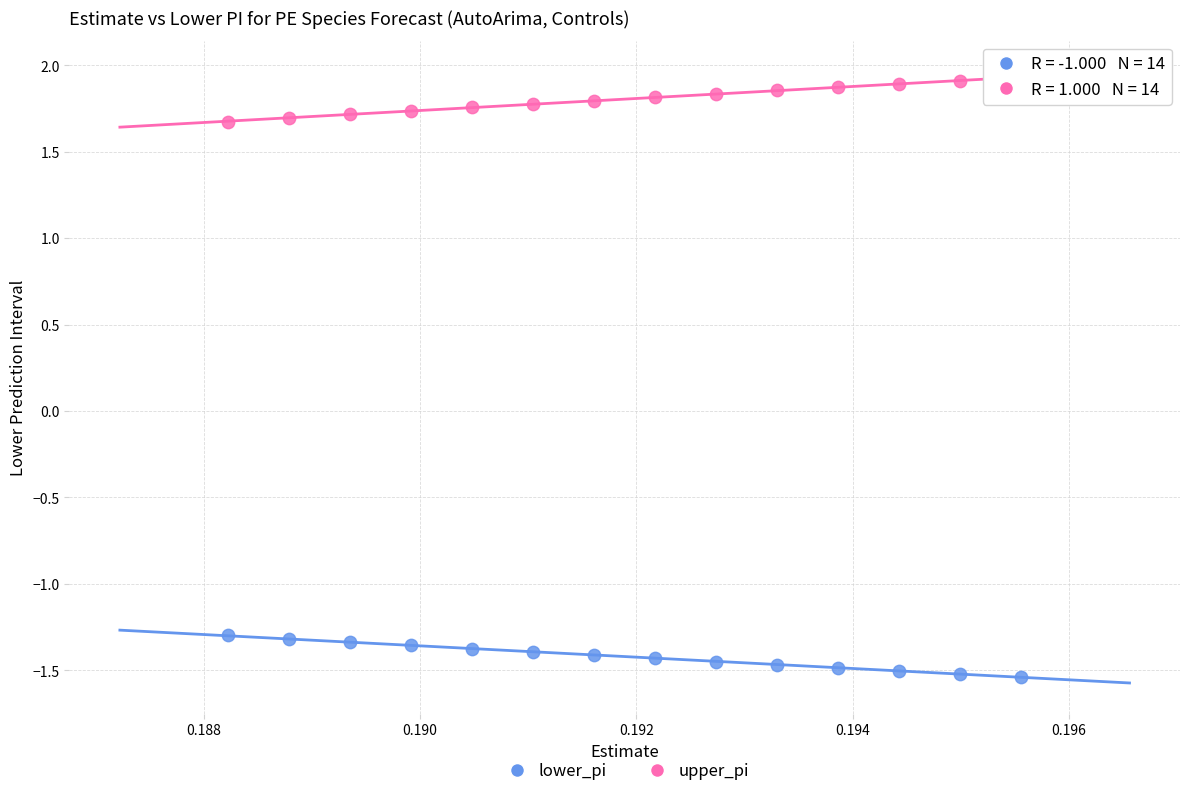

Which series contains the lowest Y value?

lower_pi